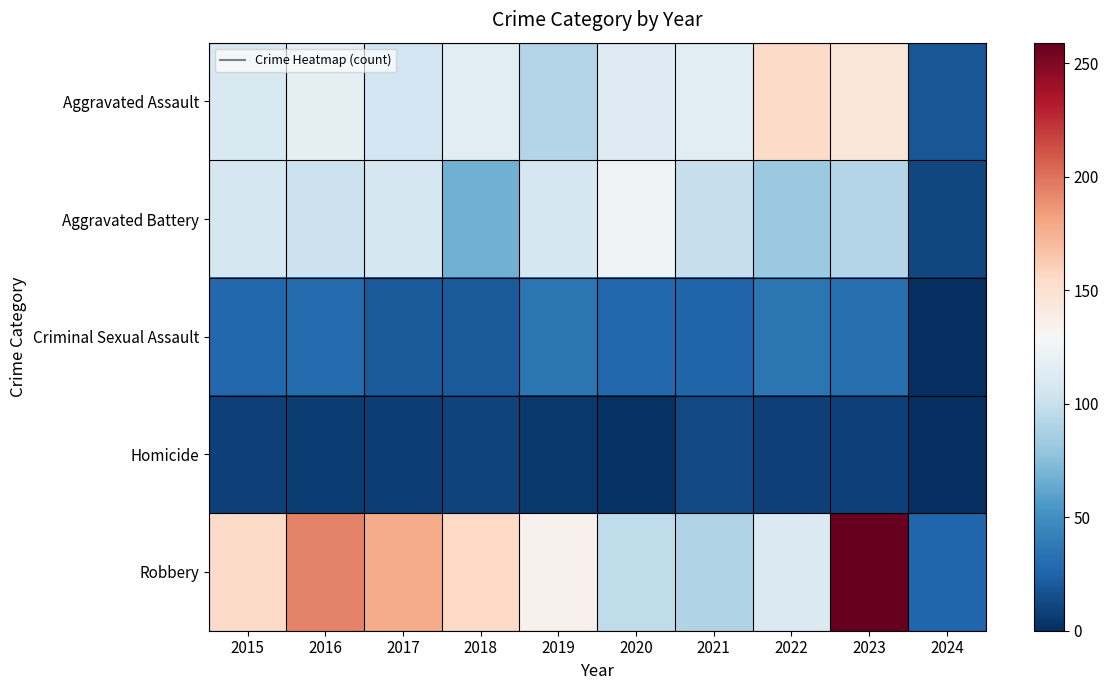

What is the spread (max minus min) of values at 2022?

145